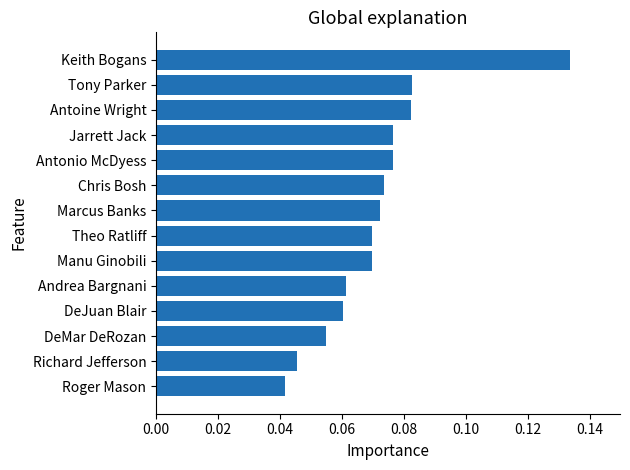

How many bars are there in total?

14